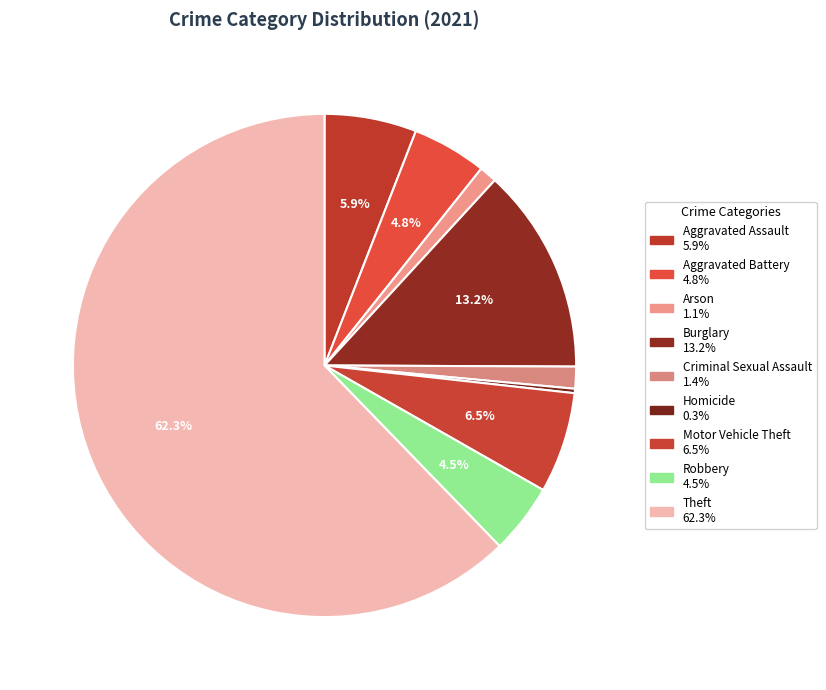

True or false: Arson accounts for 11% of the total.

False